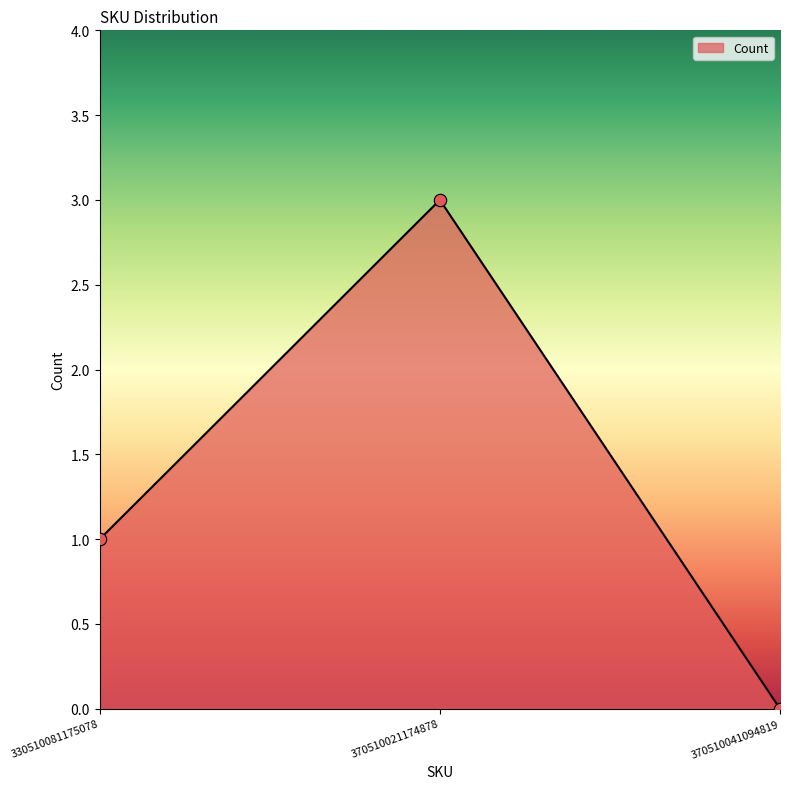

What is the ratio of the value at 370510021174878 to the value at 330510081175078?

3.0